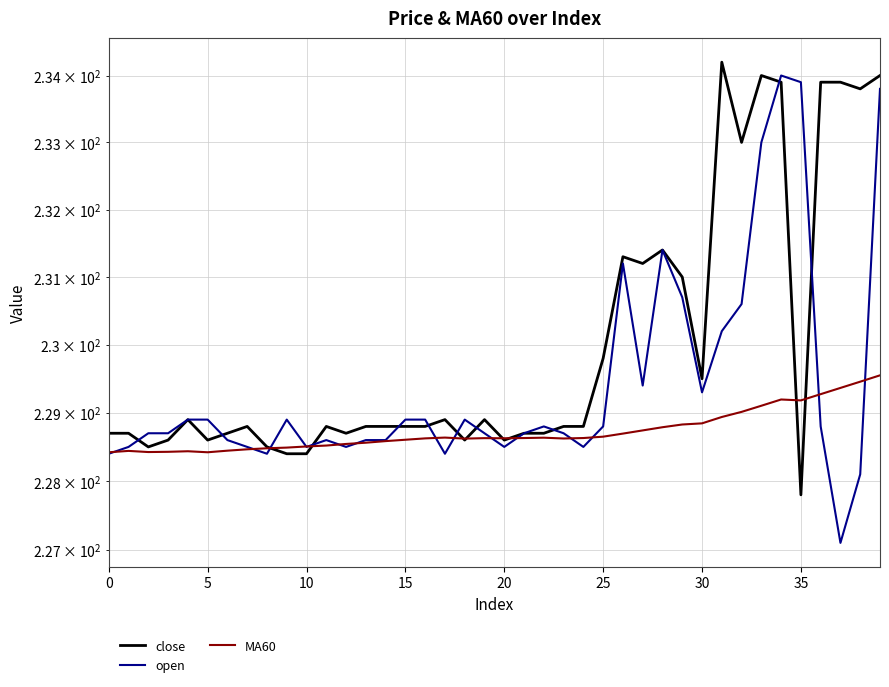

What is the difference between the maximum and minimum values in the open series?

6.9